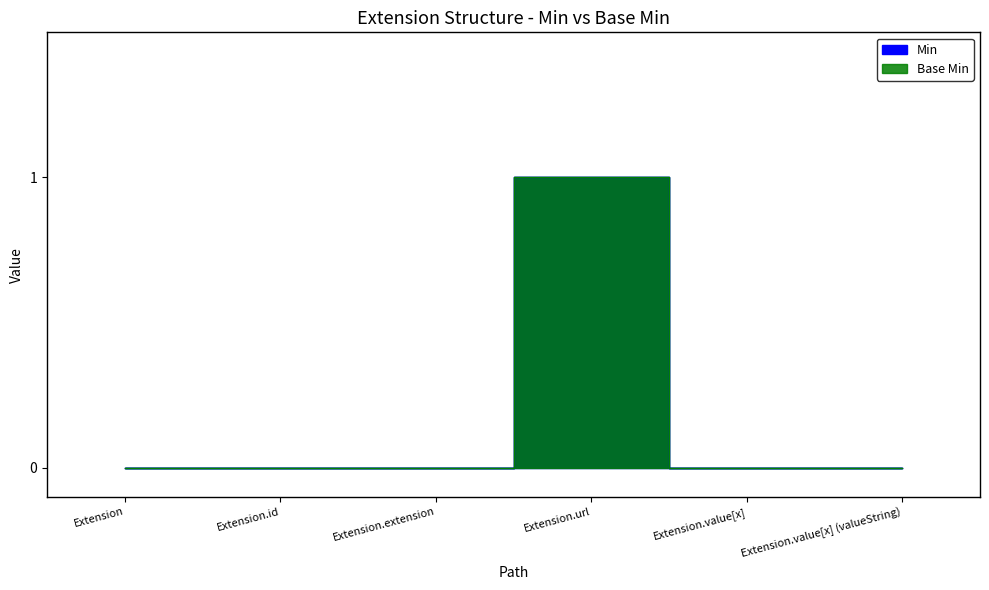

Is the value of Min at Extension.extension greater than the value of Base Min at Extension?

No